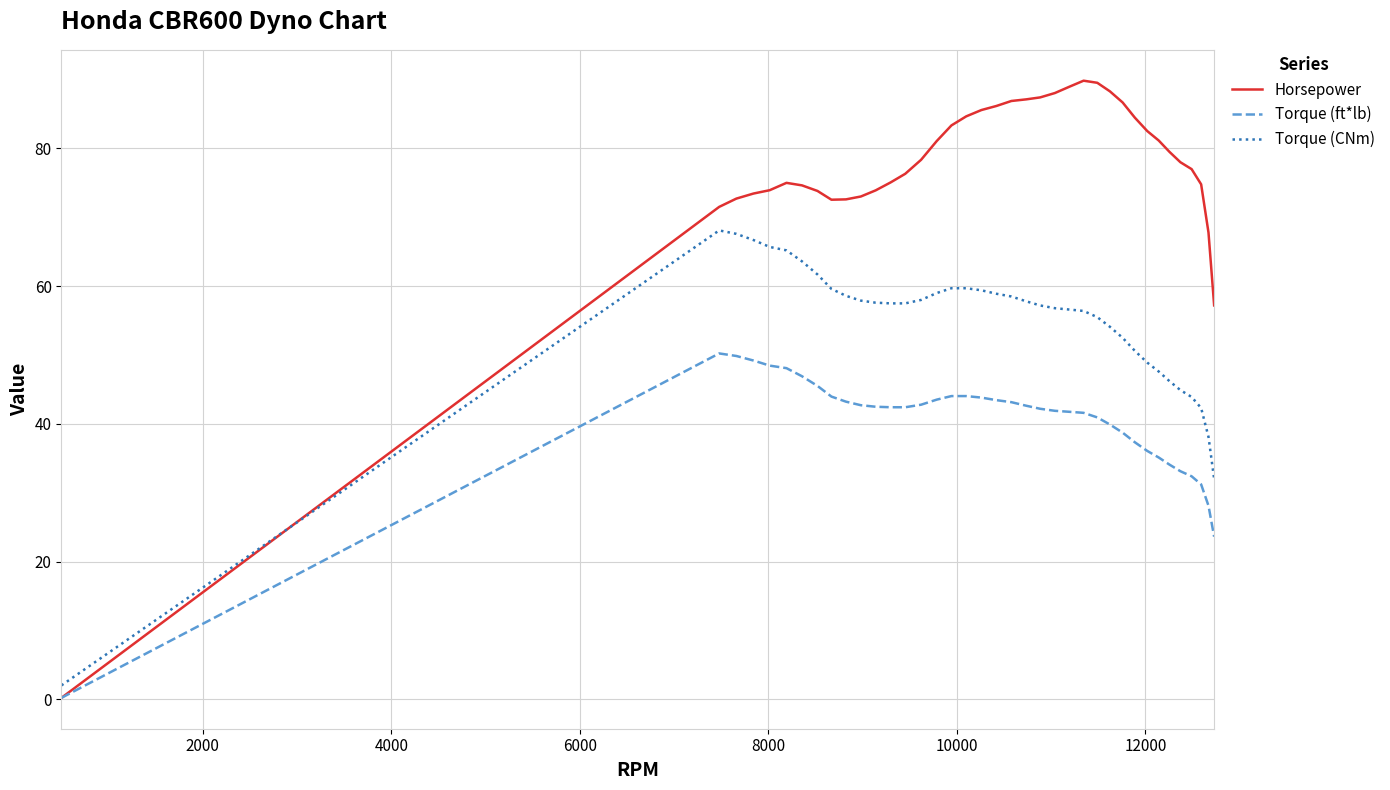

True or false: Torque (CNm) and Horsepower cross at least once.

True